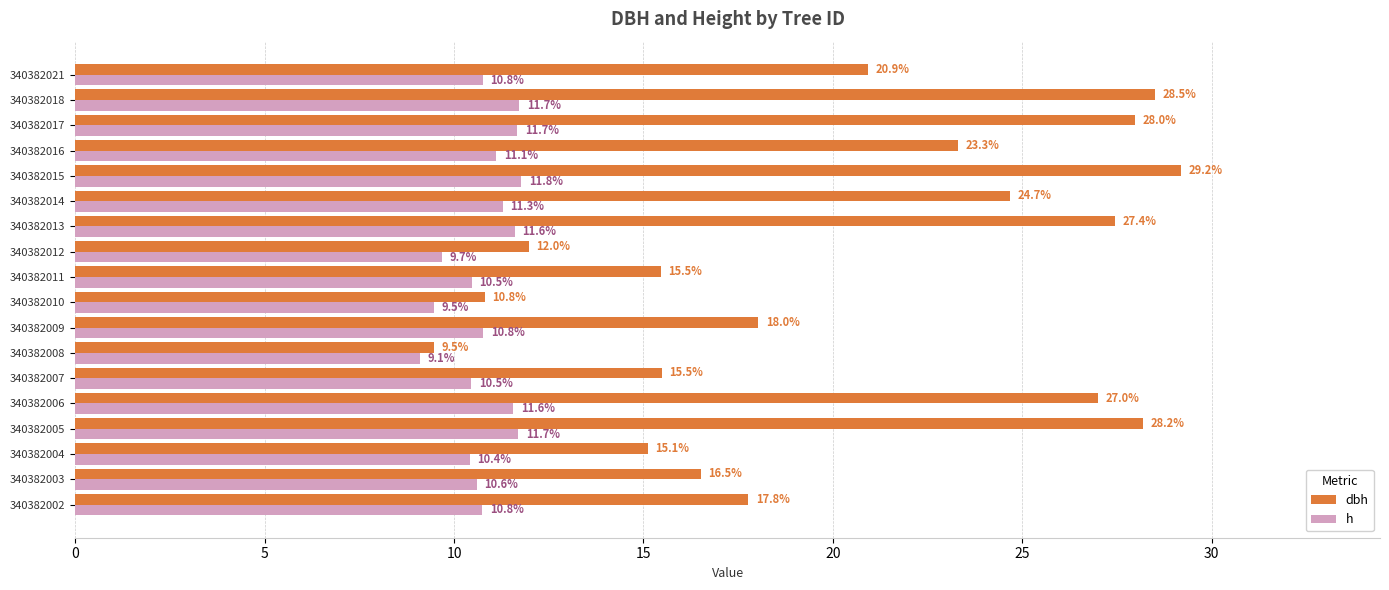

At which category is the sum across all series the highest?

340382015